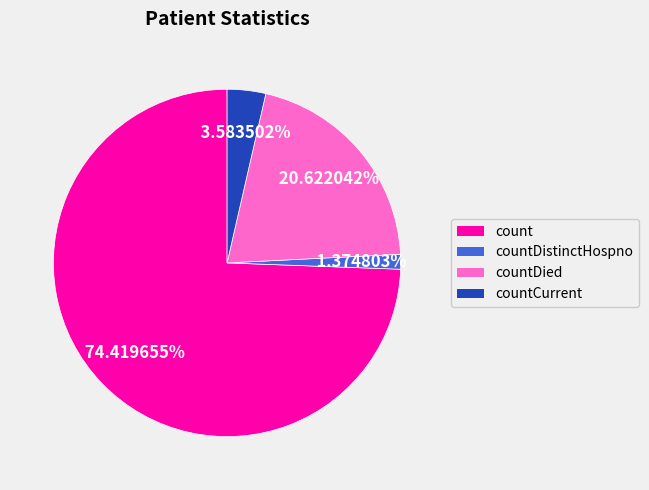

Which has a higher value, count or countDistinctHospno?

count